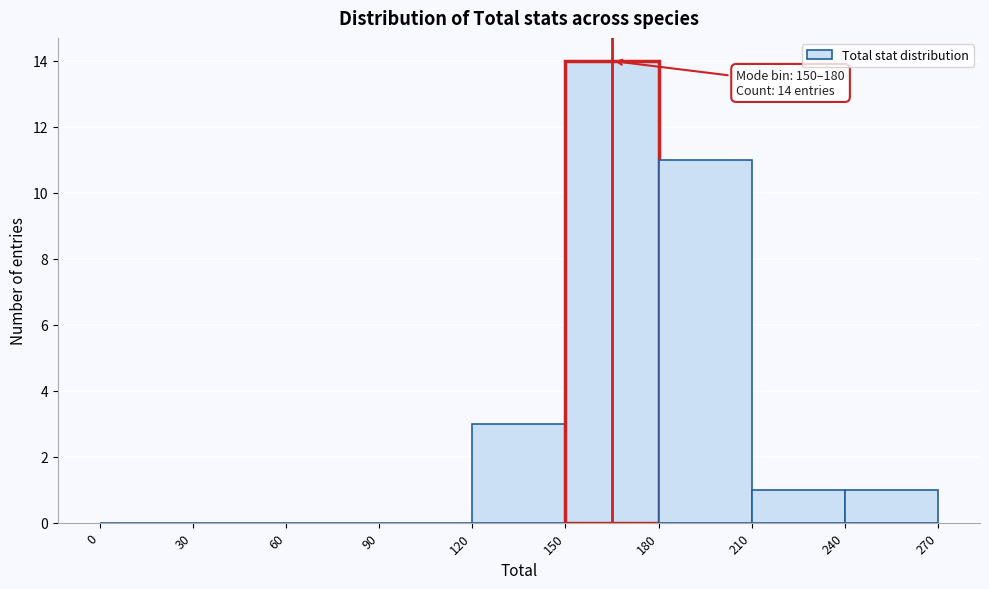

Over which range of the x-axis is the bar tallest?

150 to 180